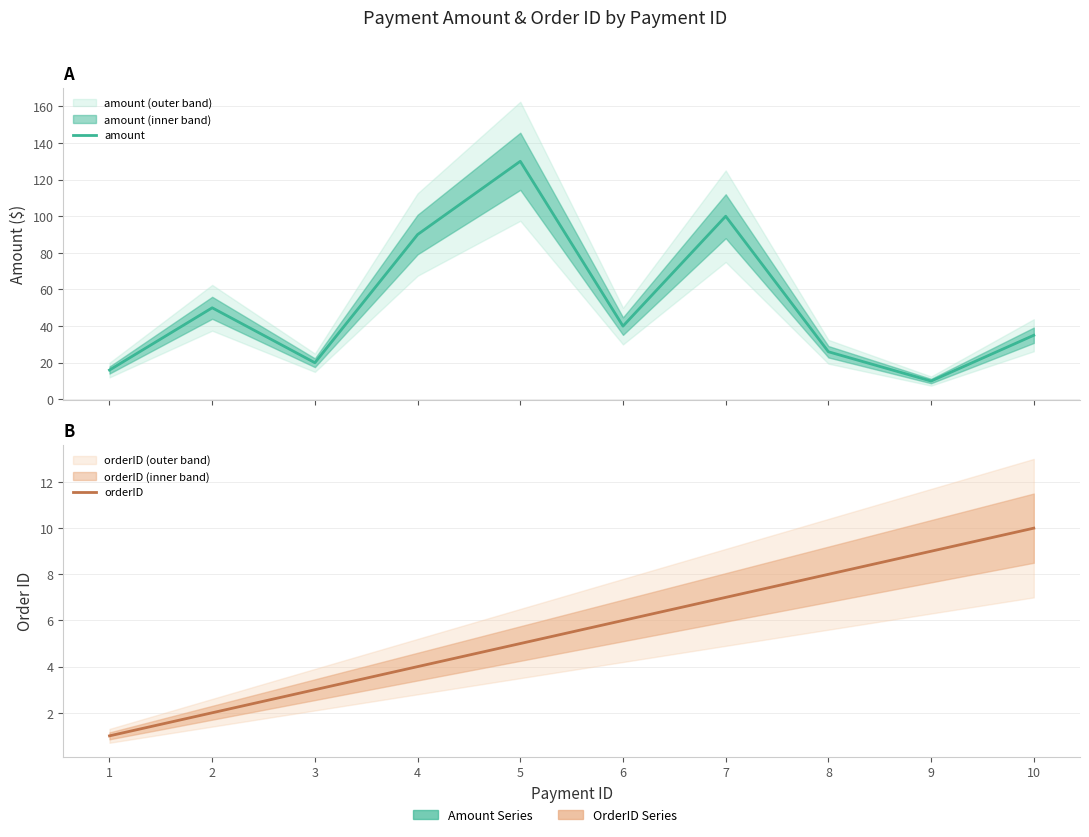

True or false: amount and orderID intersect in this chart.

False